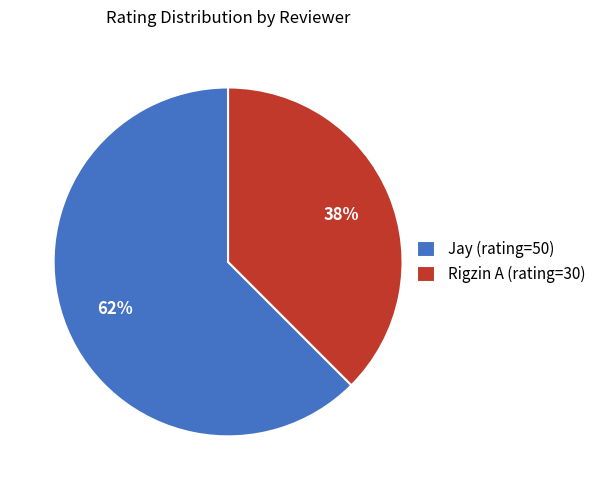

To the nearest percent, what is the combined percentage of Jay and Rigzin A?

100%